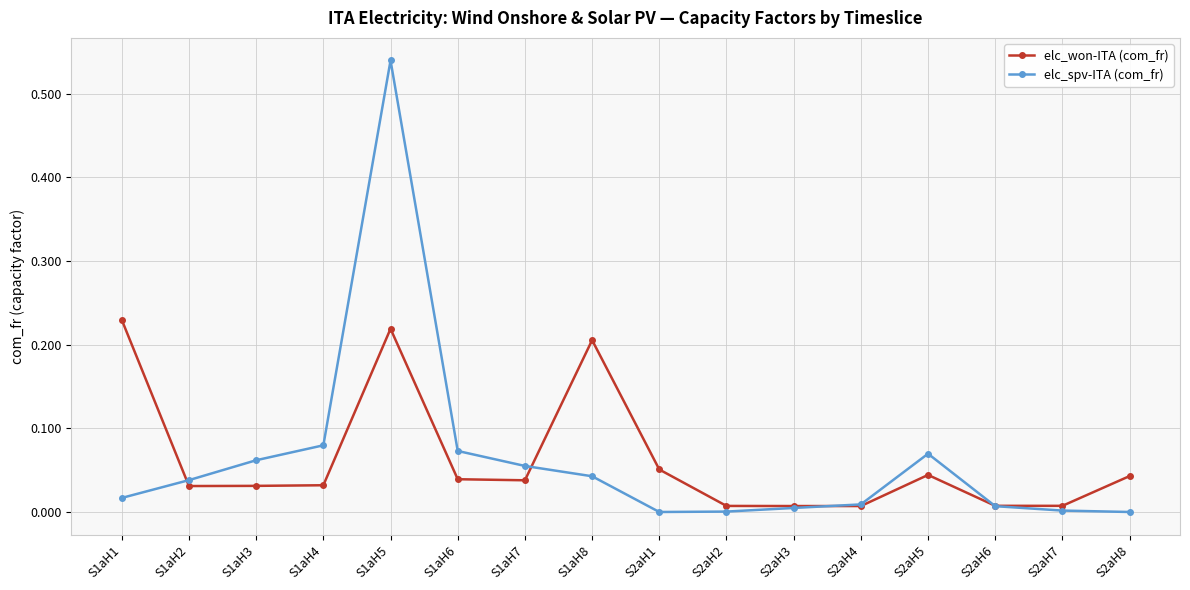

The value of elc_spv-ITA (com_fr) at S1aH8 is 0.0. True or false?

True